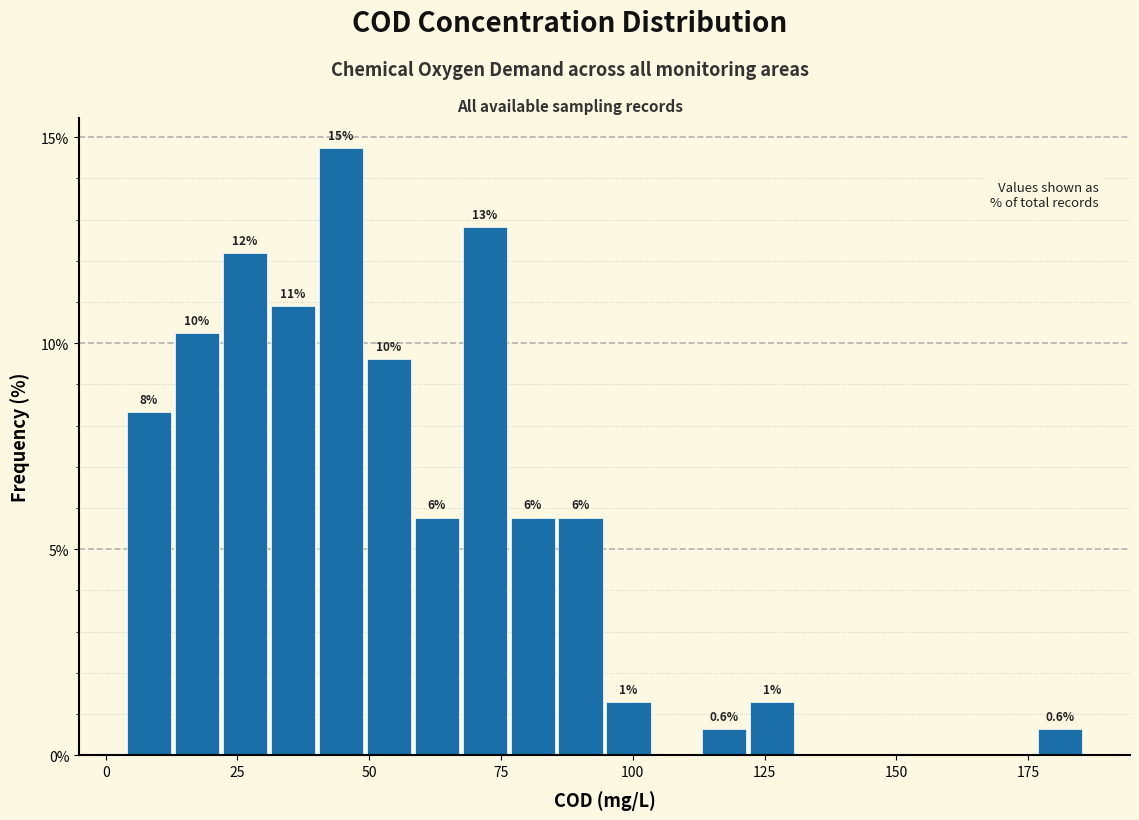

Read against the x-axis, roughly where is the centre of the tallest bar?

45